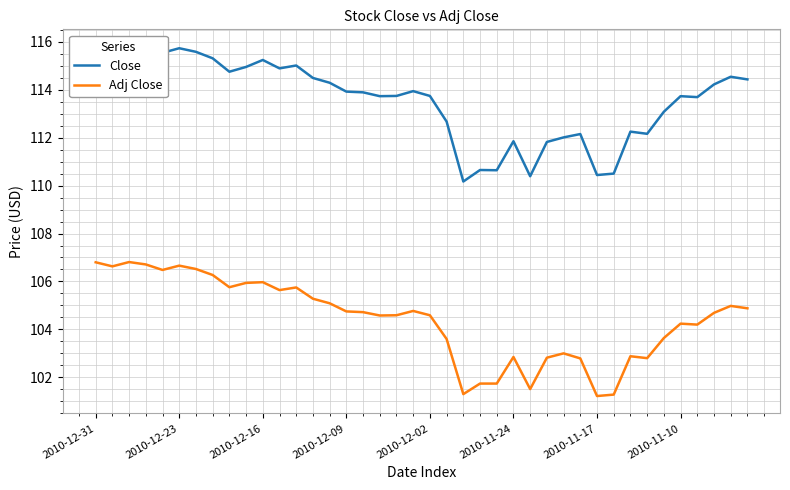

What is the difference between the Adj Close values at 22 and 19?

3.5